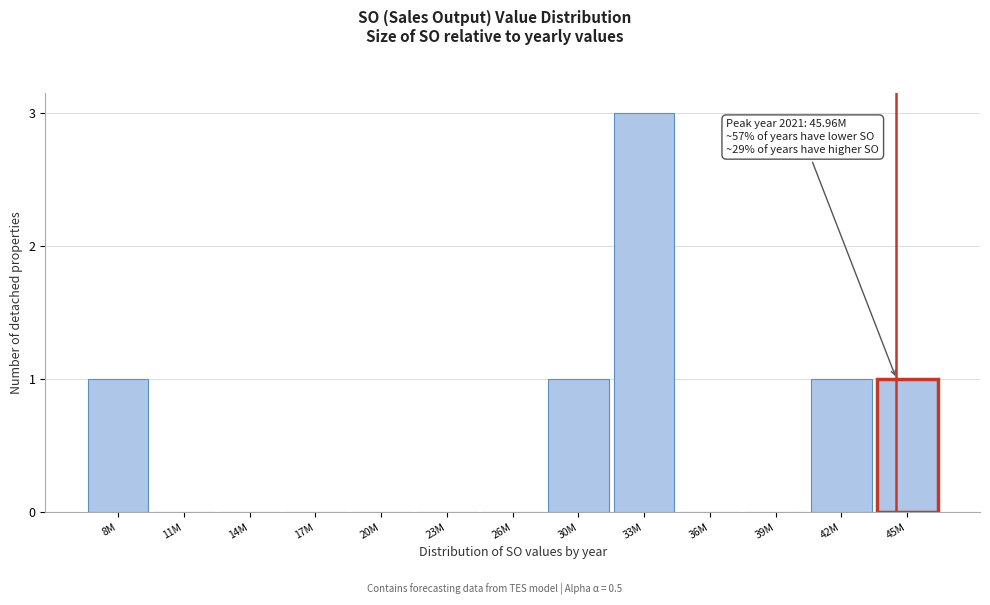

Reading left to right, extract all data points from this chart.

8M=1	11M=0	14M=0	17M=0	20M=0	23M=0	26M=0	30M=1	33M=3	36M=0	39M=0	42M=1	45M=1